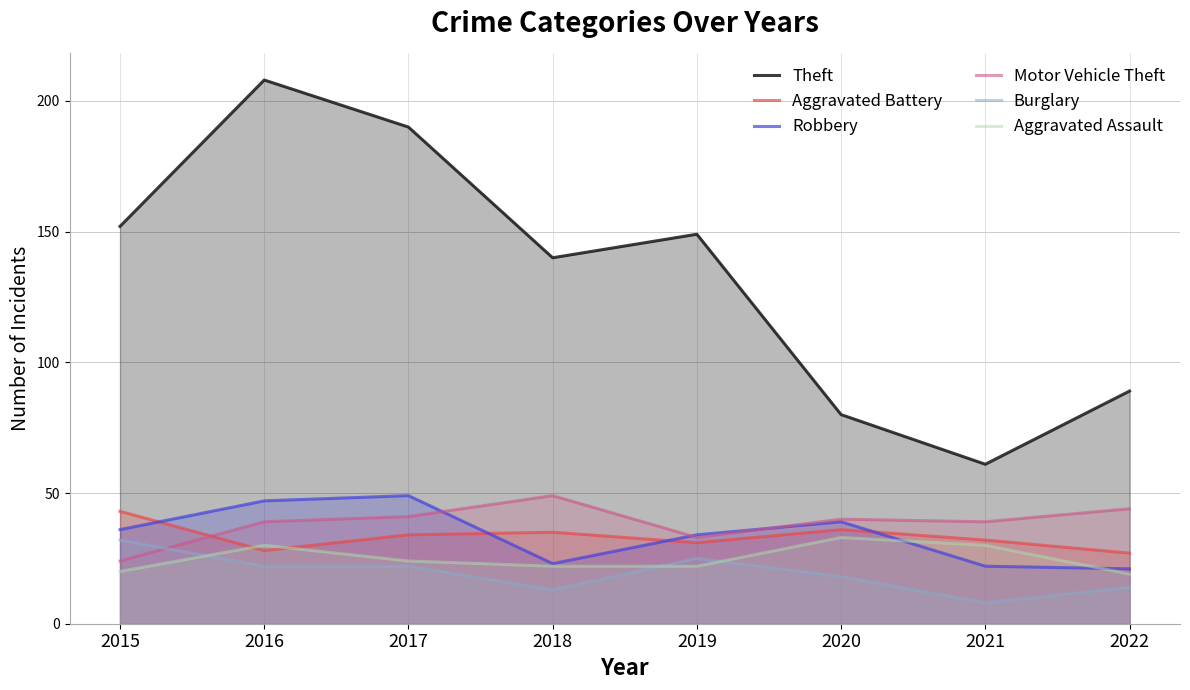

Between which two adjacent categories do Aggravated Battery and Robbery first intersect?

2015 and 2016